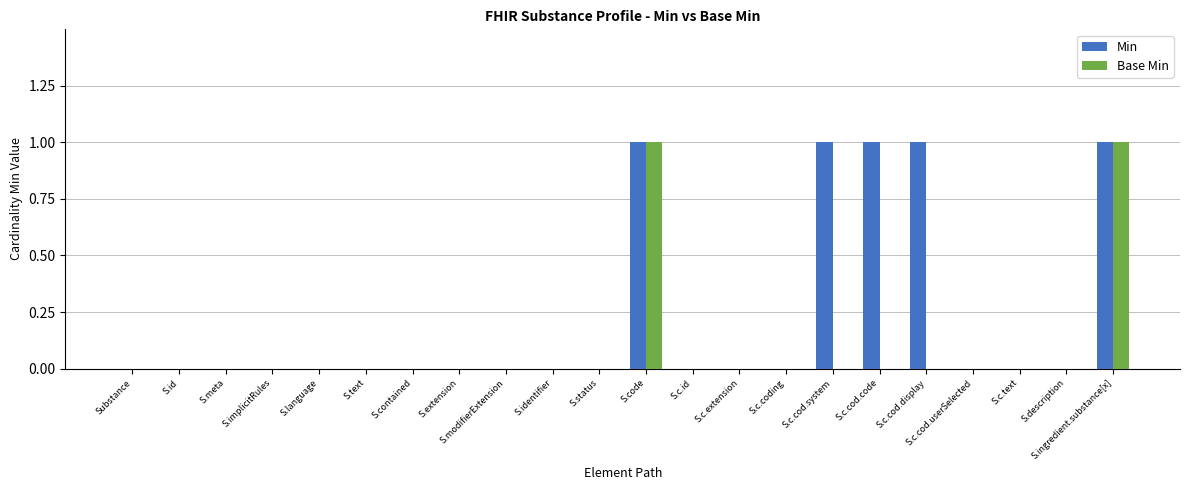

Which series has the largest total across all categories?

Min